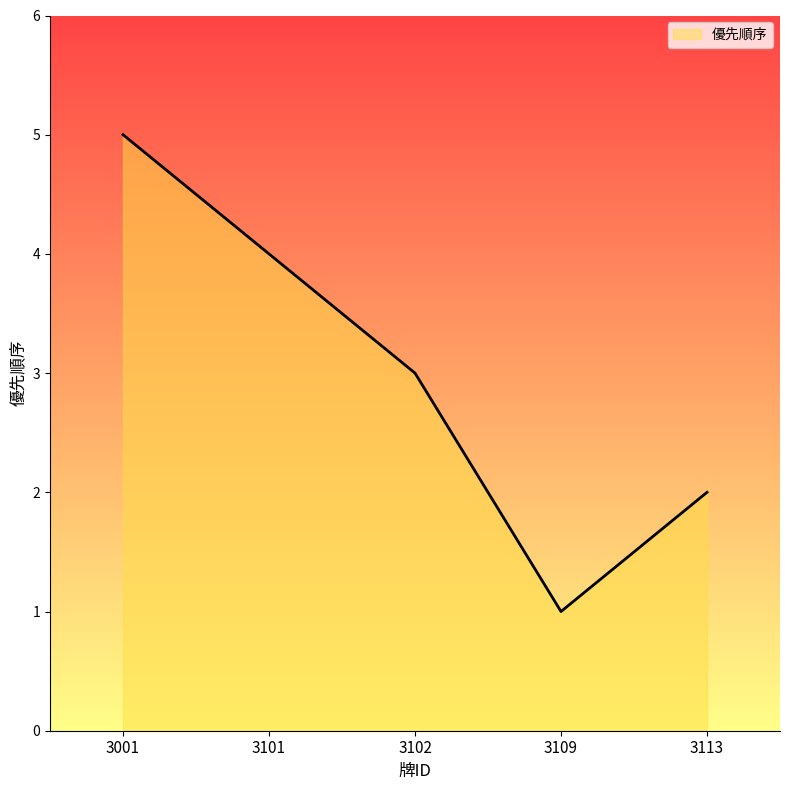

What is the sum of all values?

15